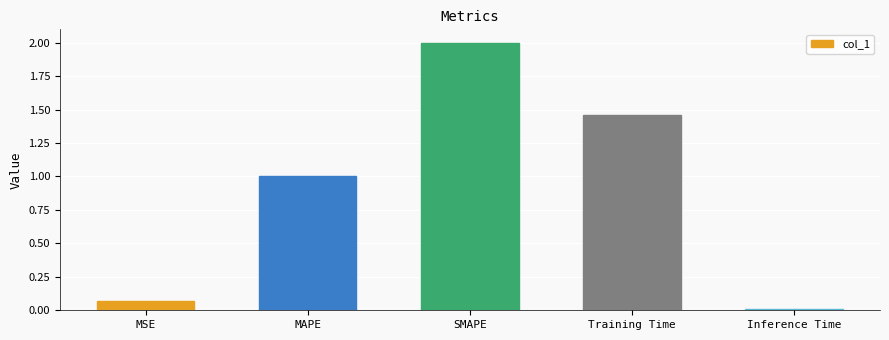

Where does the data first go above 1?

MAPE